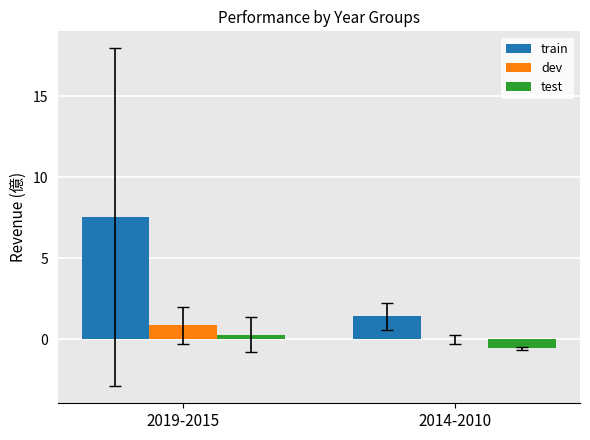

Is the value of dev at 2014-2010 greater than the value of train at 2014-2010?

No